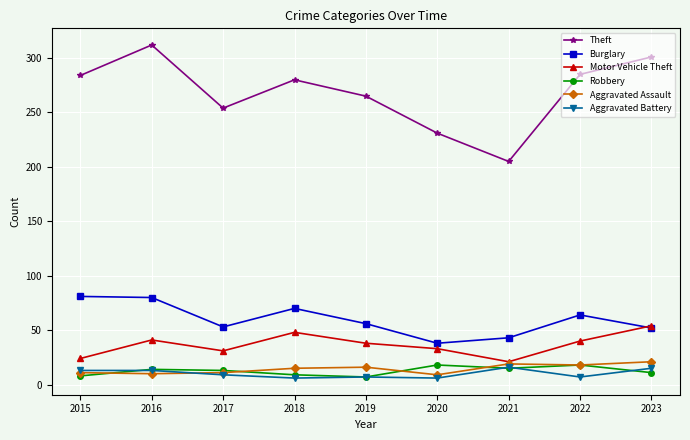

Is this an area chart (filled region under the line)?

No